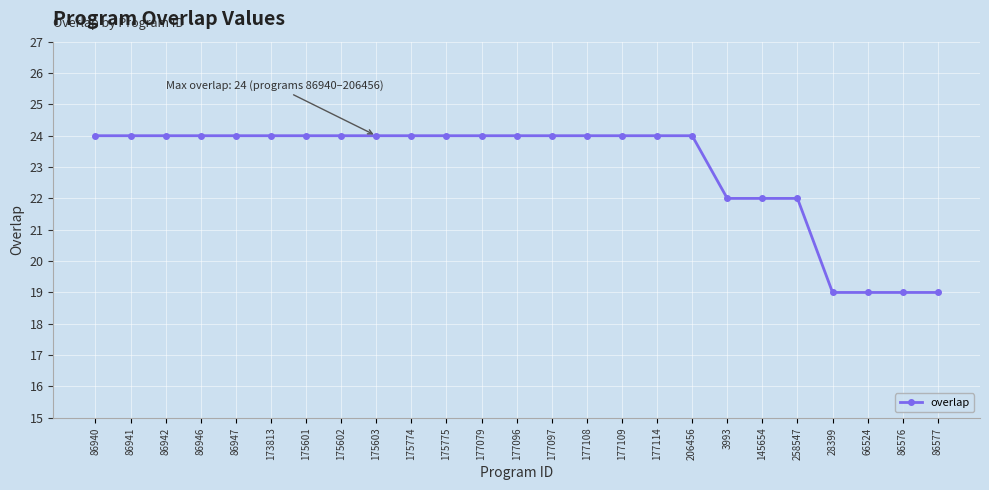

What value does the data have at 177096?

24